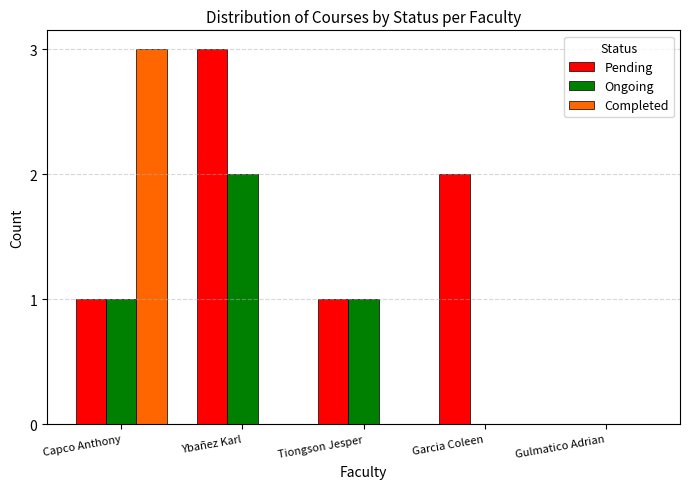

How many groups of bars are there?

5